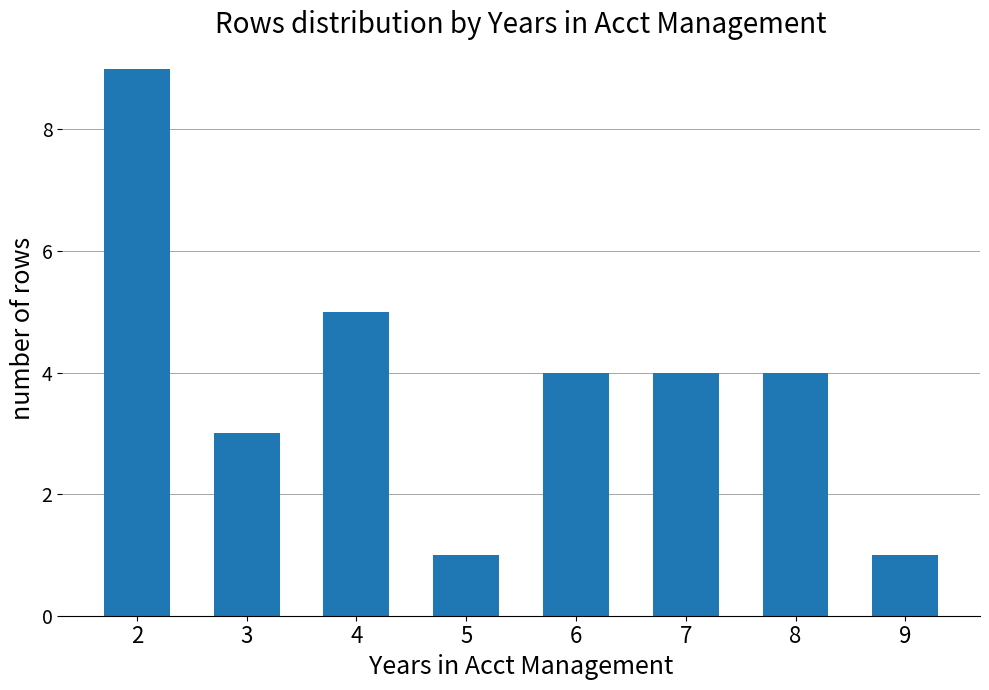

What is the value of the 6th bar from the left?

4